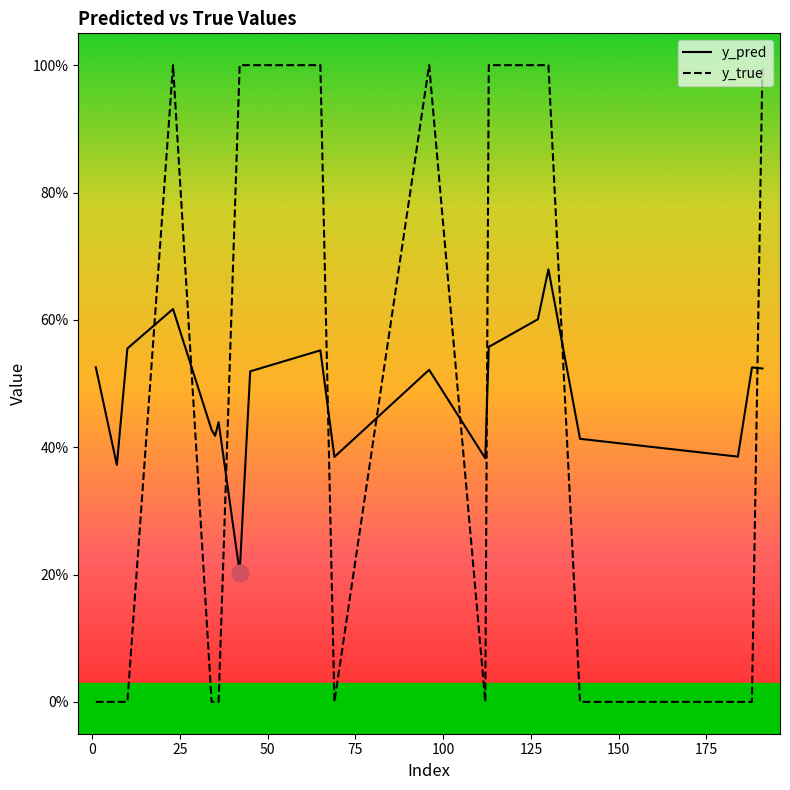

At how many categories does at least one series exceed 0?

20